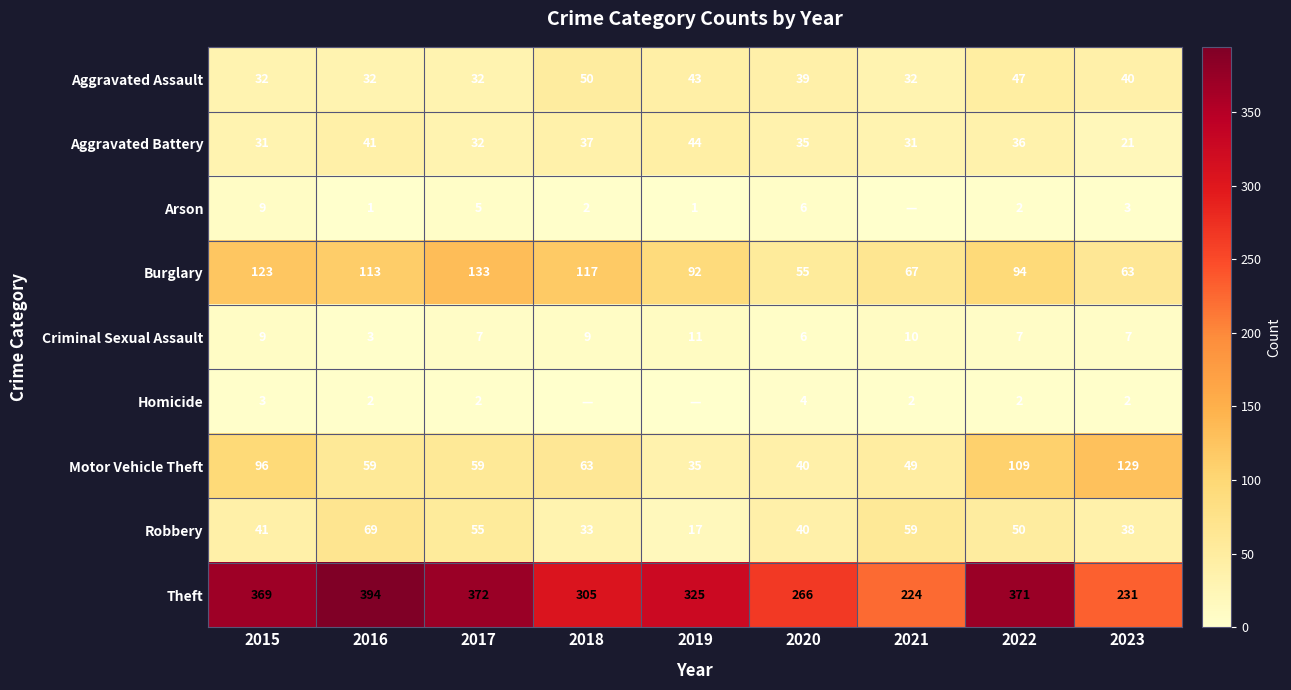

Is it true that Arson equals 5 at 2015?

False